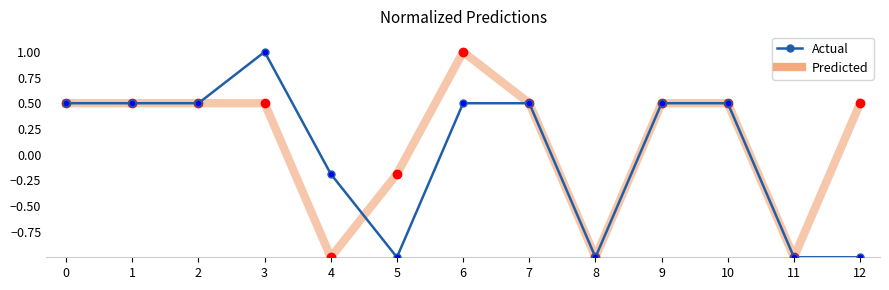

The Actual series shows 0.5 at 6. True or false?

True